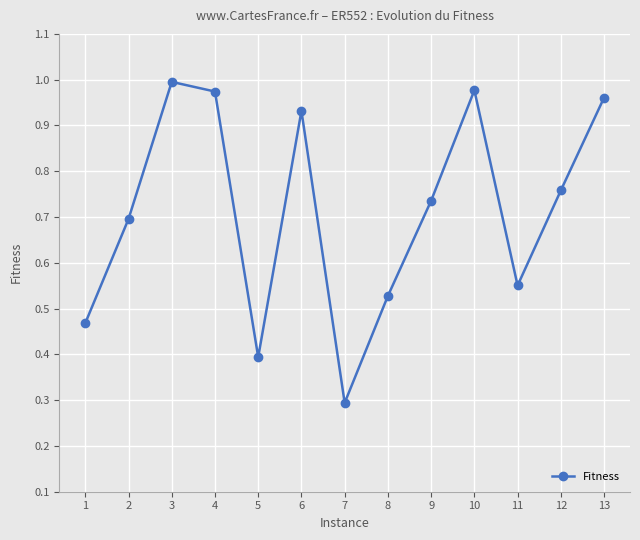

Which category has the lowest value across all series?

7